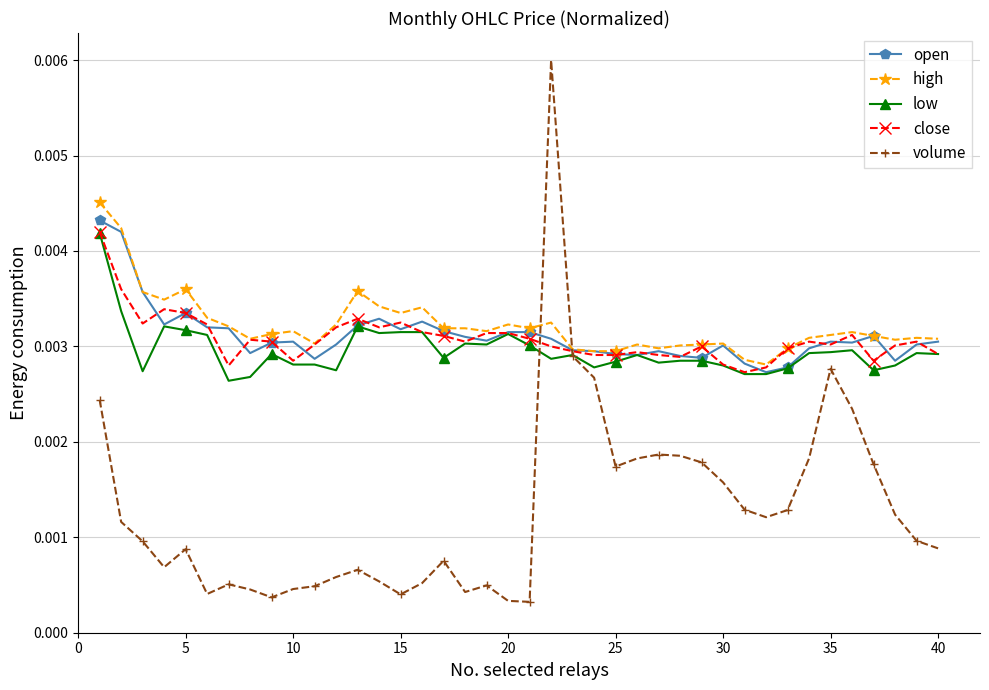

After their last crossing, which series has the higher values: close or open?

open